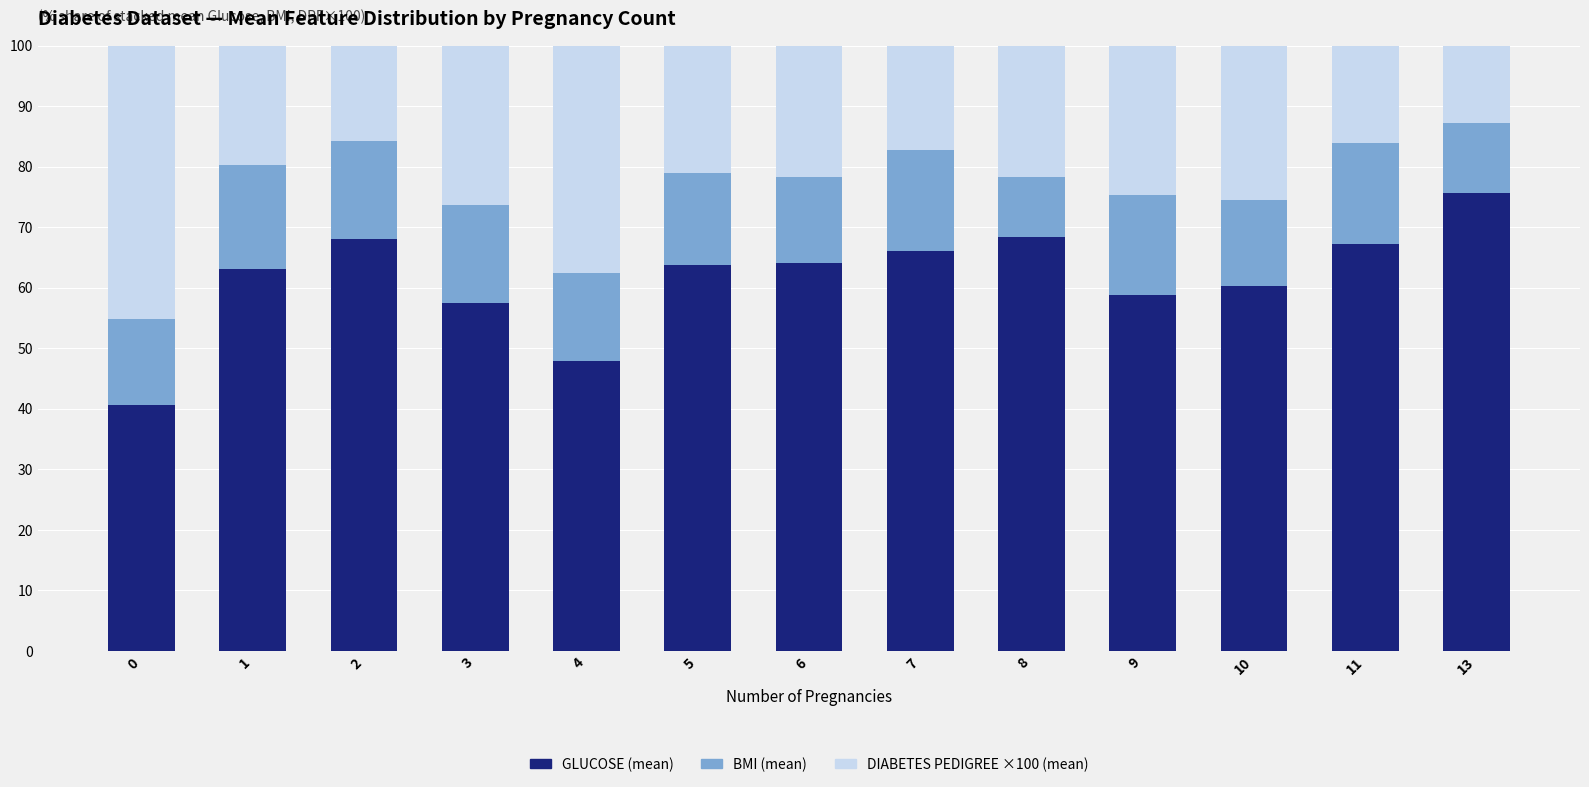

What is the sum of all GLUCOSE (mean) values?

801.0